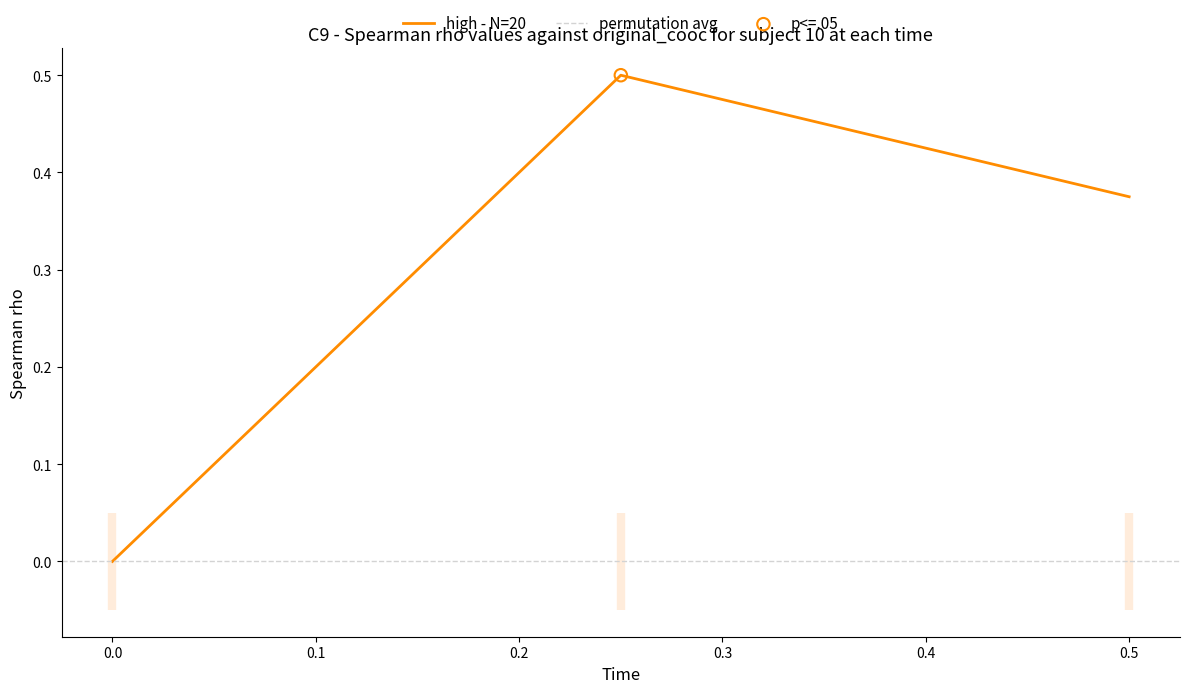

Which has a higher value, 0.0 or 0.5?

0.5